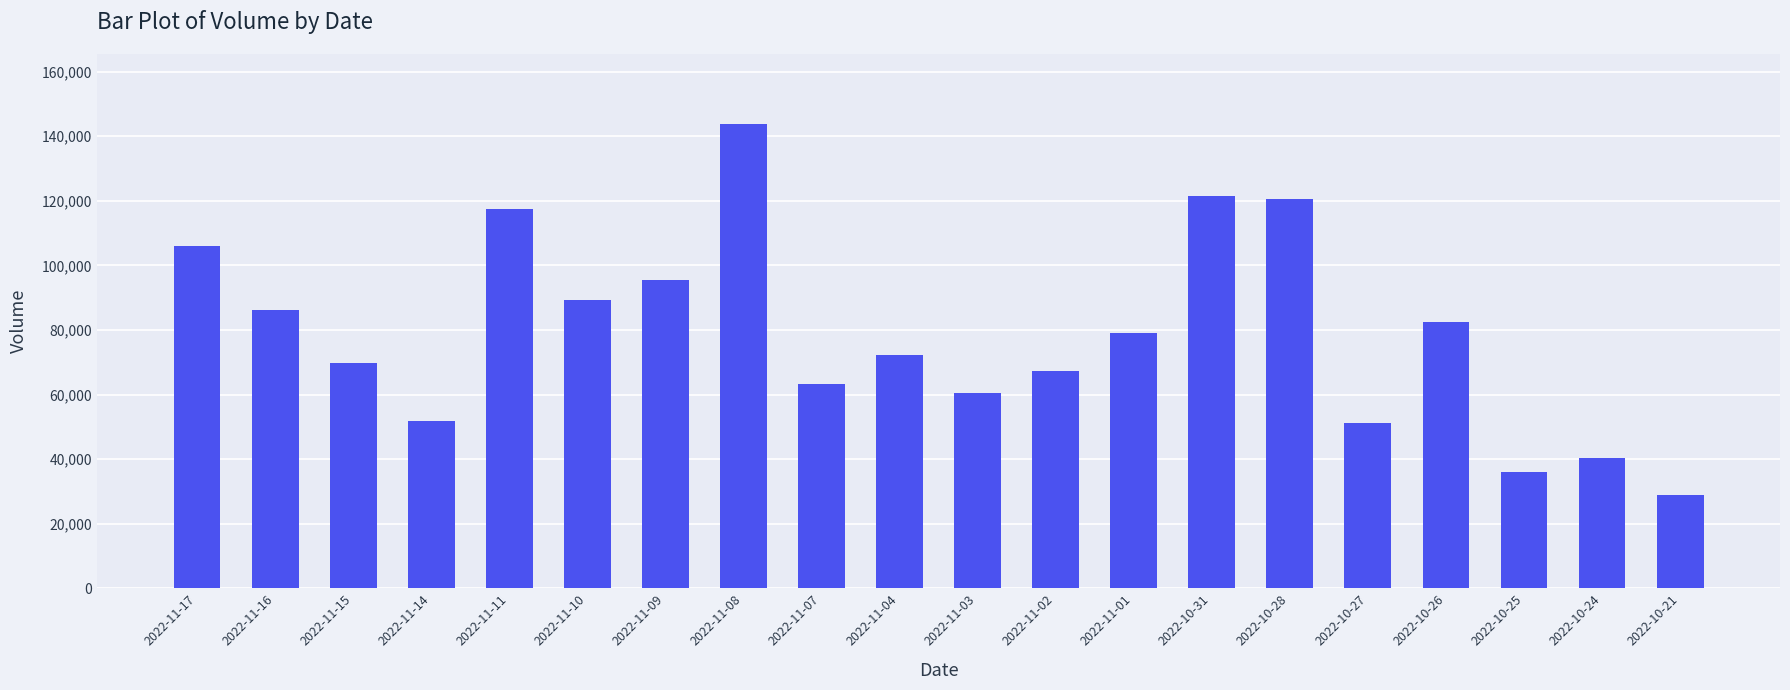

What is the greatest value displayed?

143882